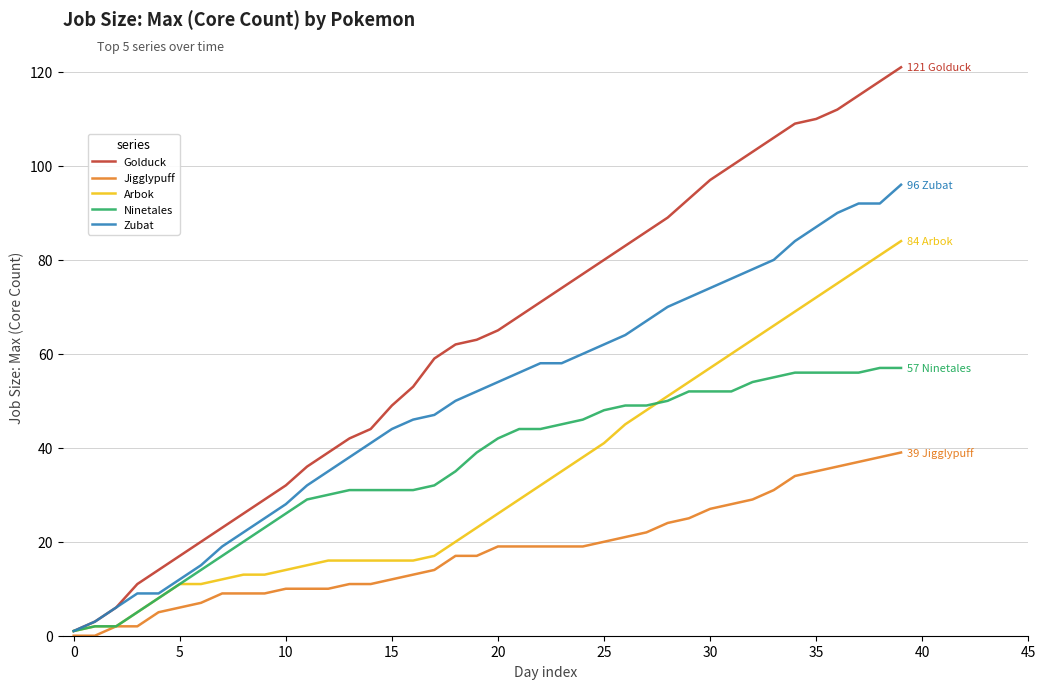

Which series has the widest spread of values?

Golduck